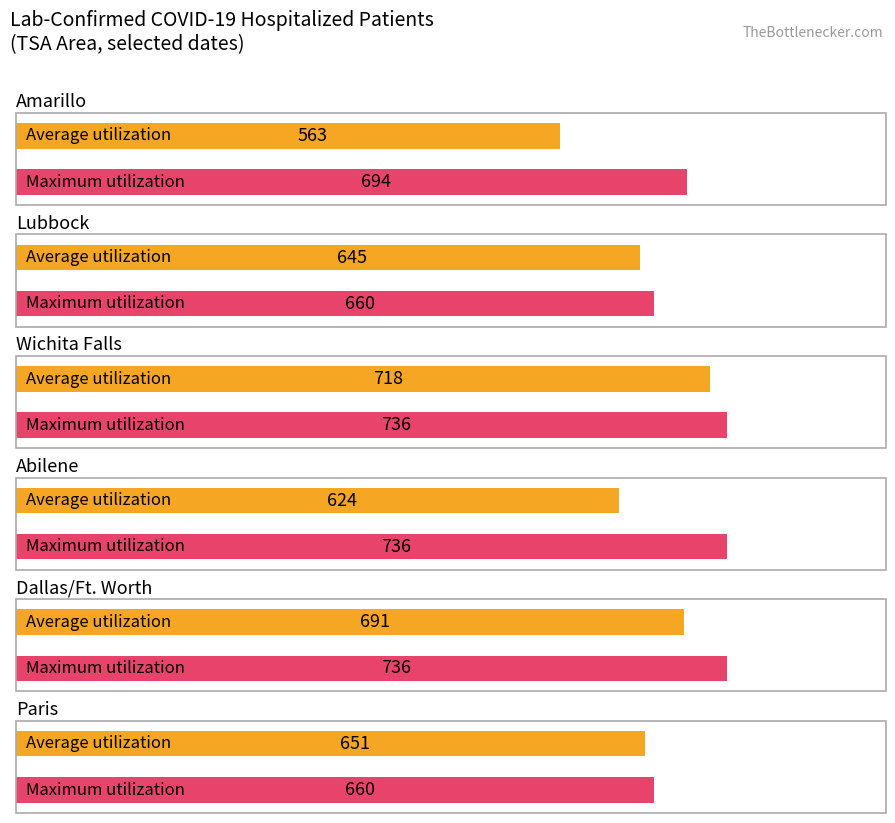

At Dallas/Ft. Worth, list the series in order from smallest to largest.

Average utilization, Maximum utilization